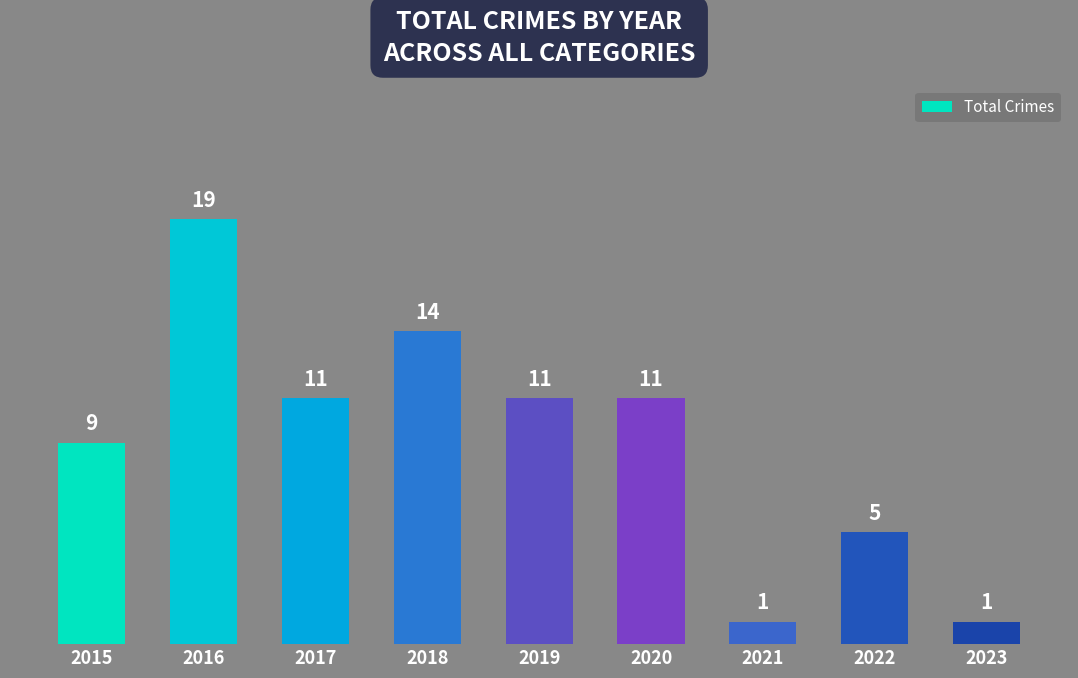

Which has a higher value, 2021 or 2018?

2018